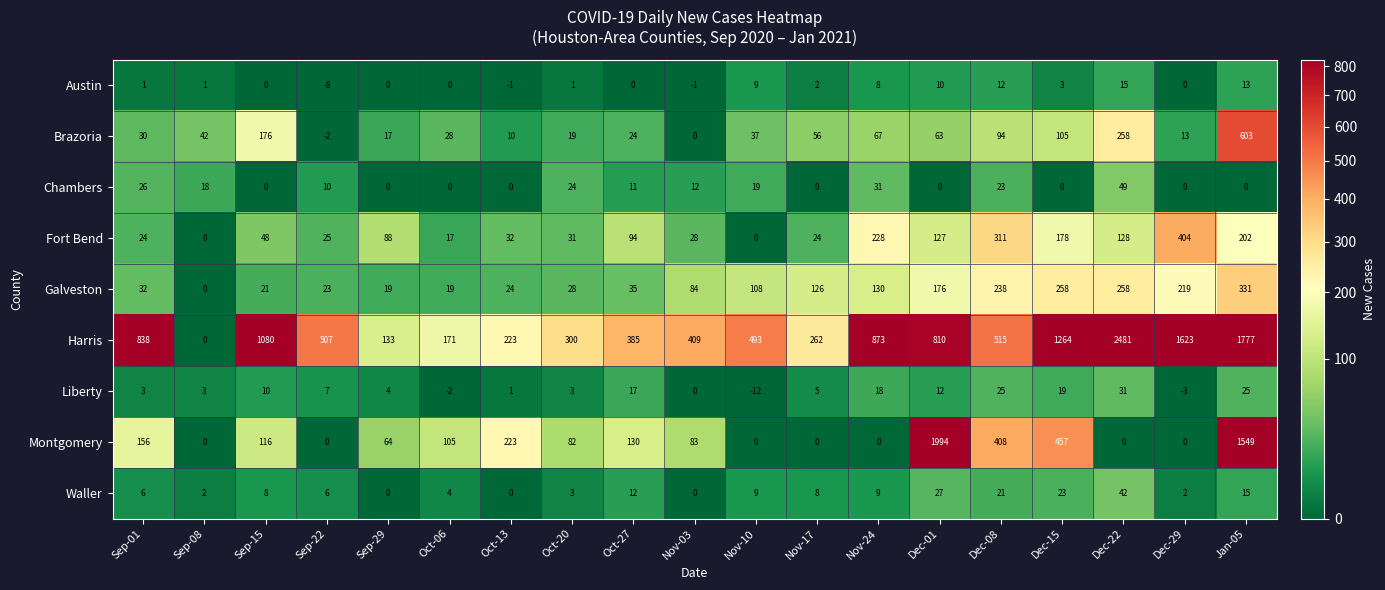

What is the total value across all series at Dec-15?

2307